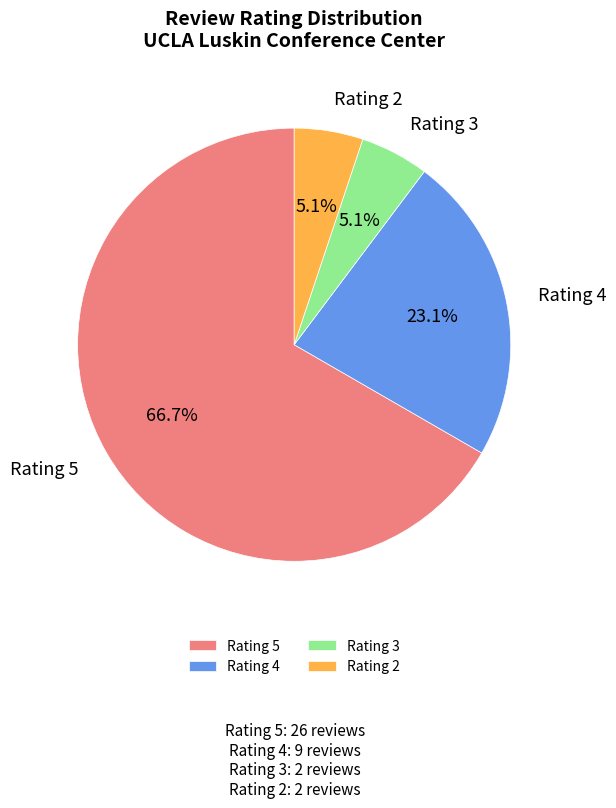

Which has a higher value, Rating 4 or Rating 5?

Rating 5